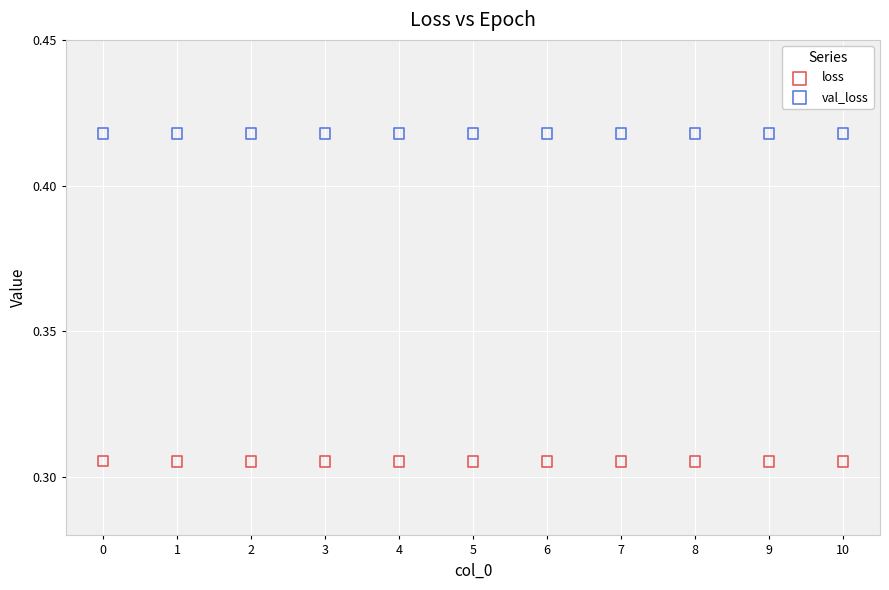

Which series contains the highest Y value?

val_loss